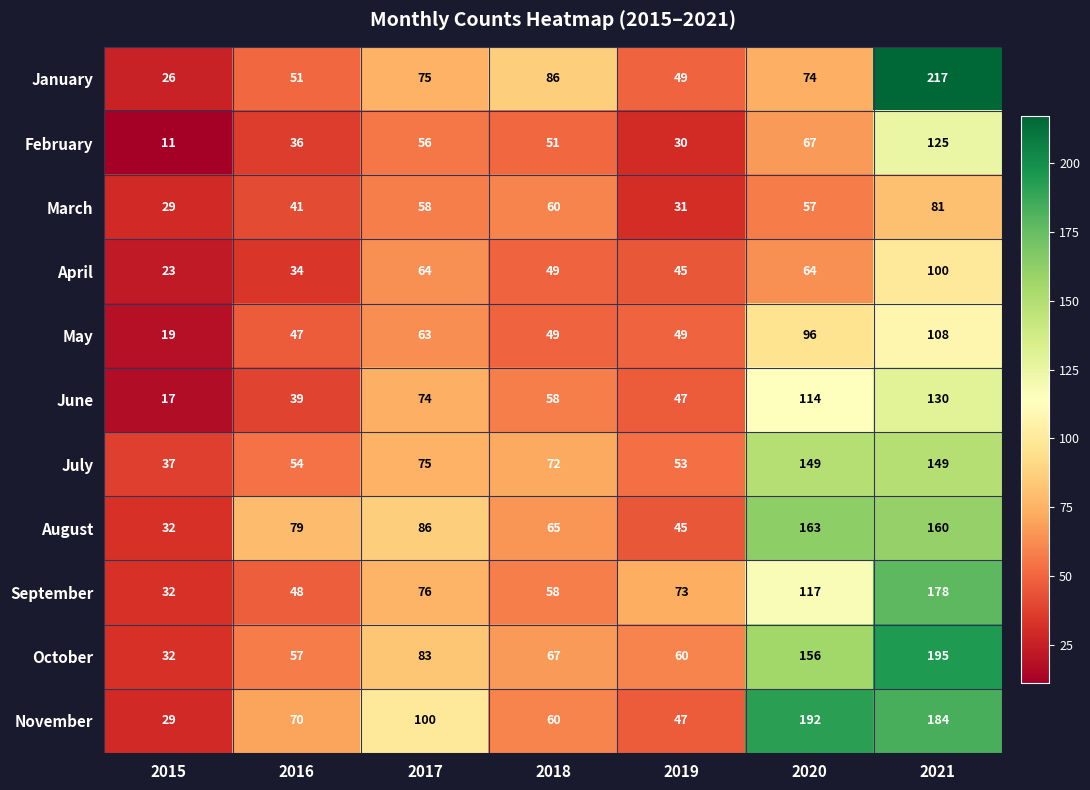

Which series has the largest range (max minus min)?

January